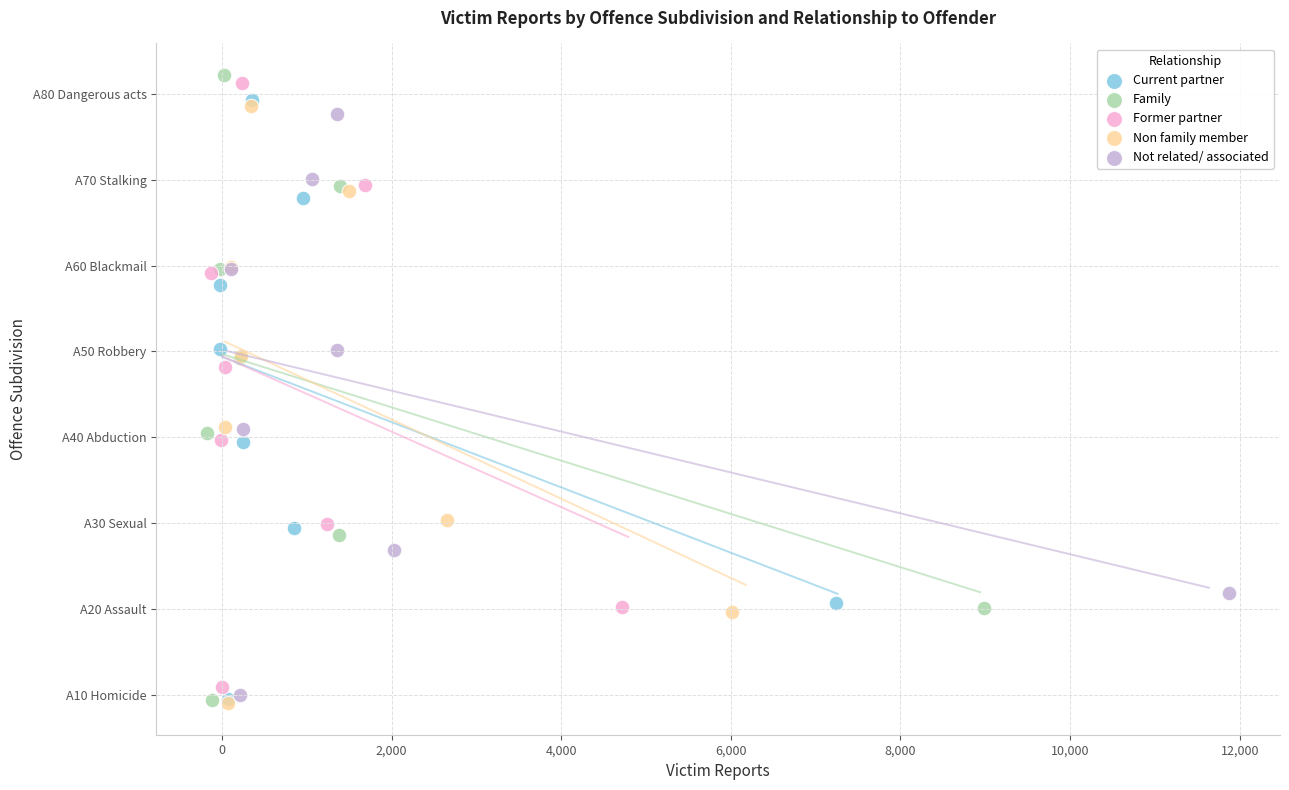

What are all the series names shown in the legend?

Current partner, Family, Former partner, Non family member, Not related/ associated